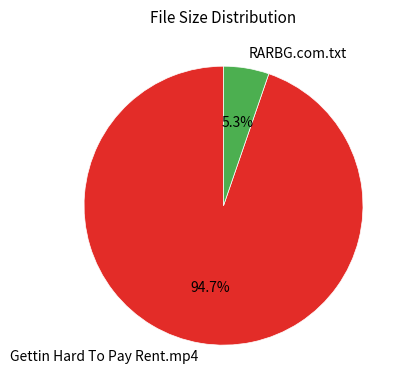

True or false: Gettin Hard To Pay Rent.mp4 accounts for 83% of the total.

False